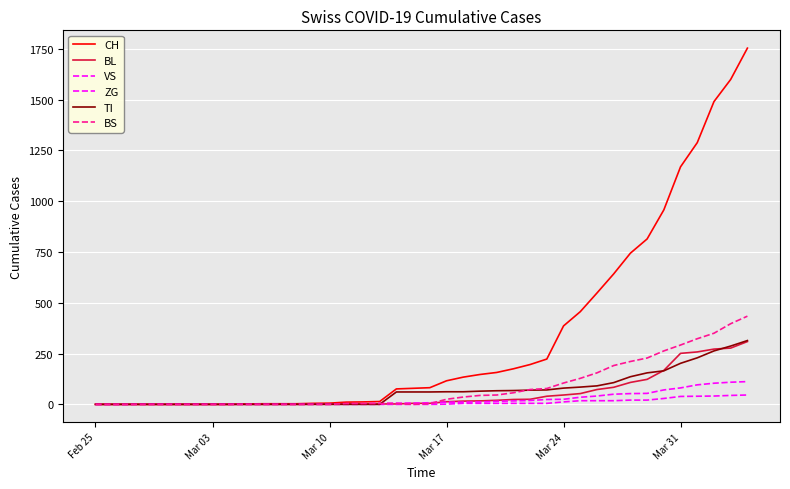

Does the chart display data point markers on the line(s)?

No